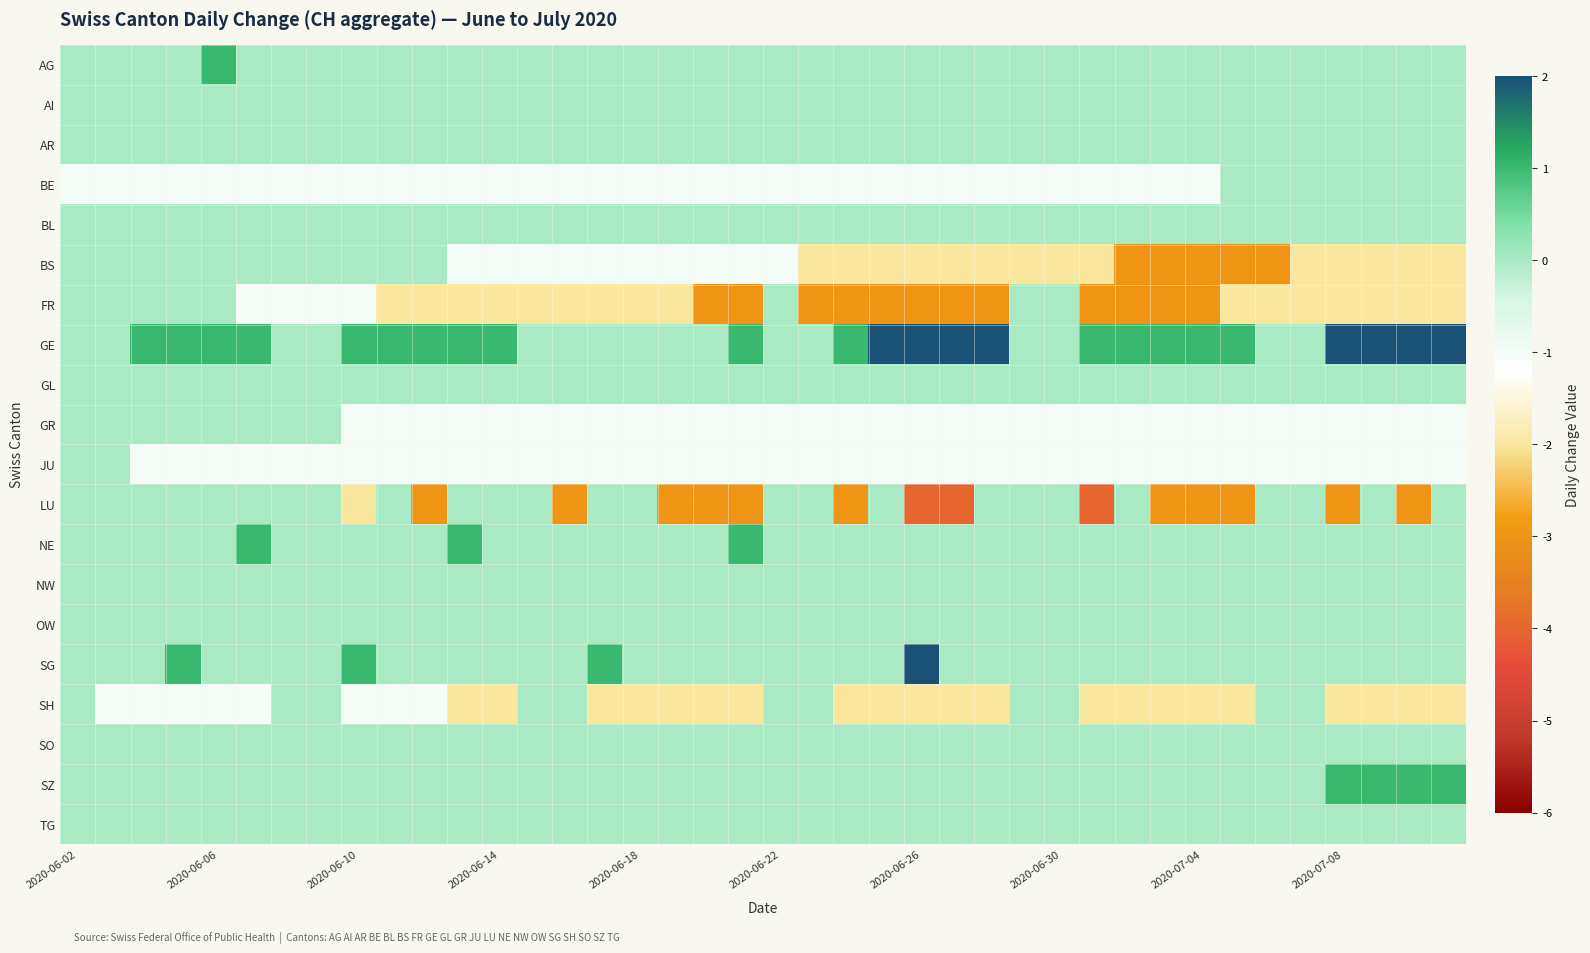

How many data points does each series have?

40